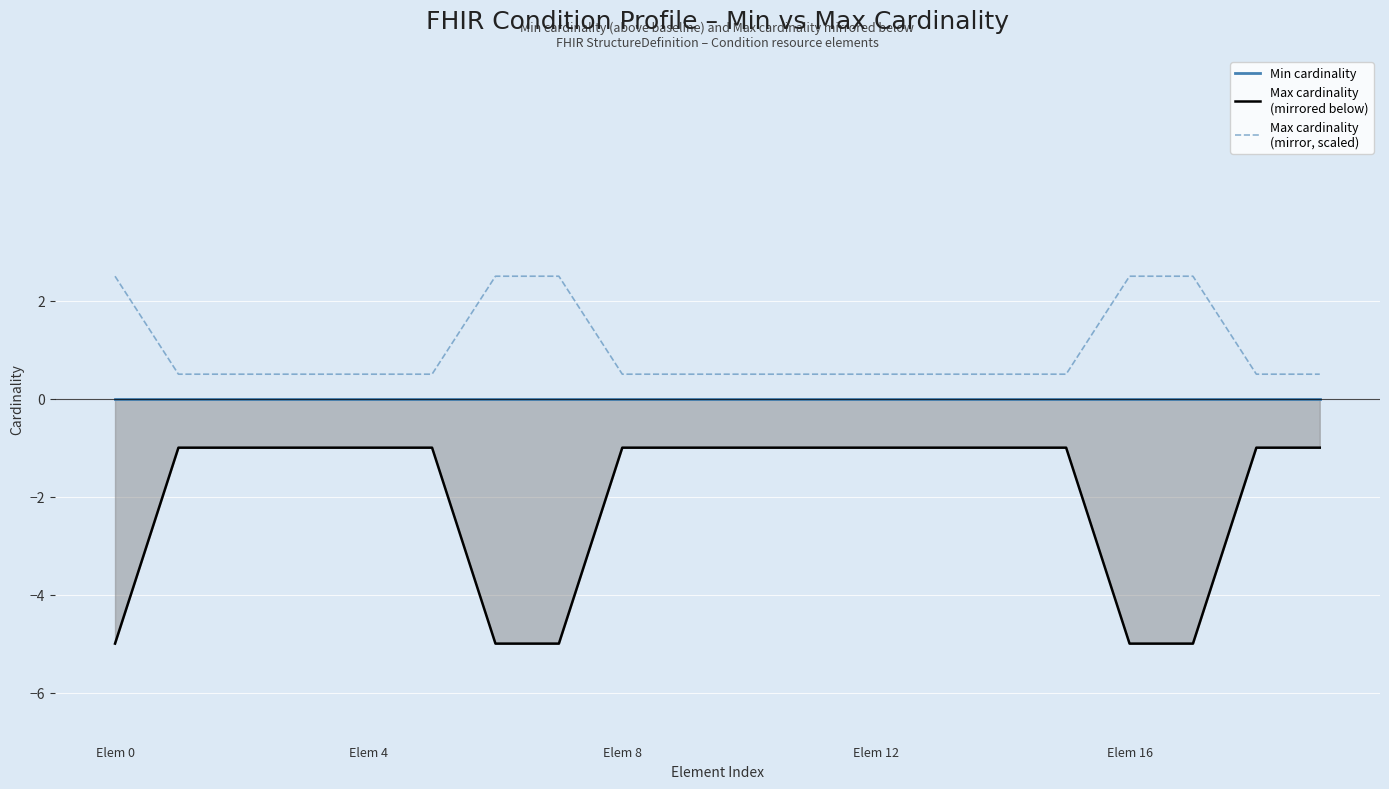

How many values in the Max cardinality
(mirrored below) series are below -1?

5